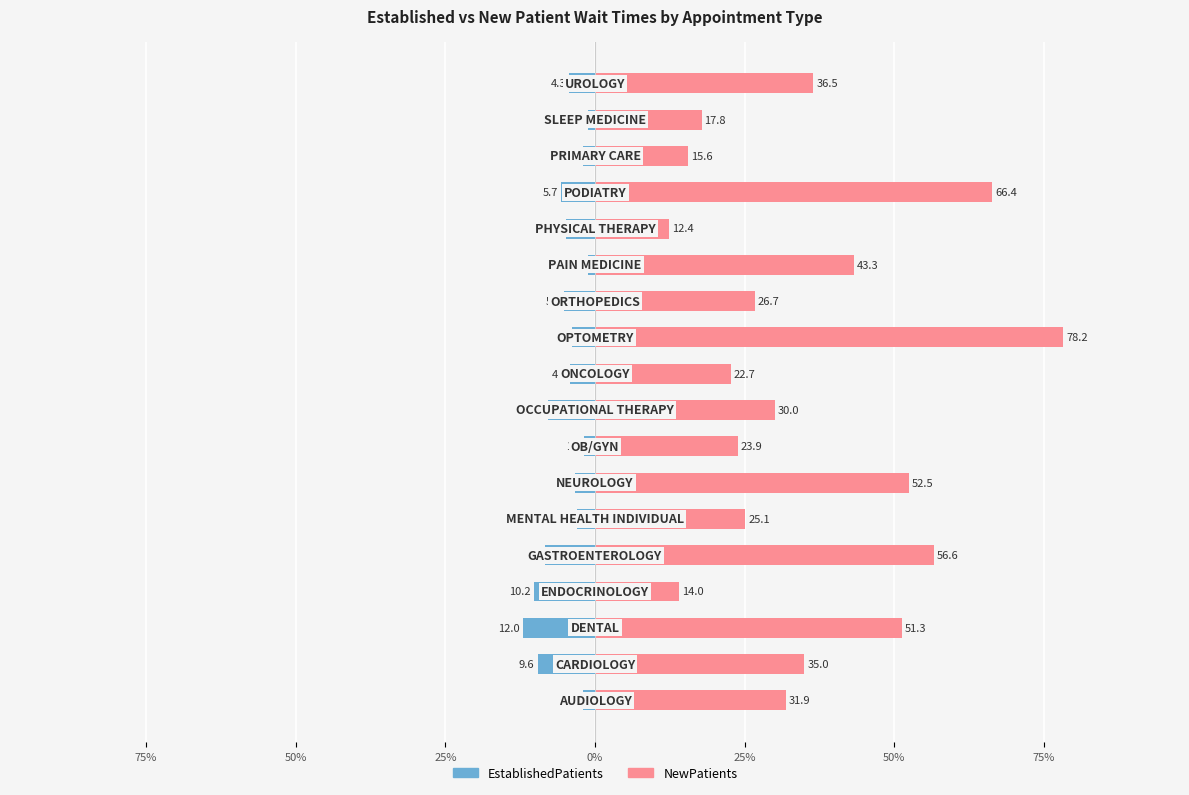

Between 9 and 0%, which is larger?

9